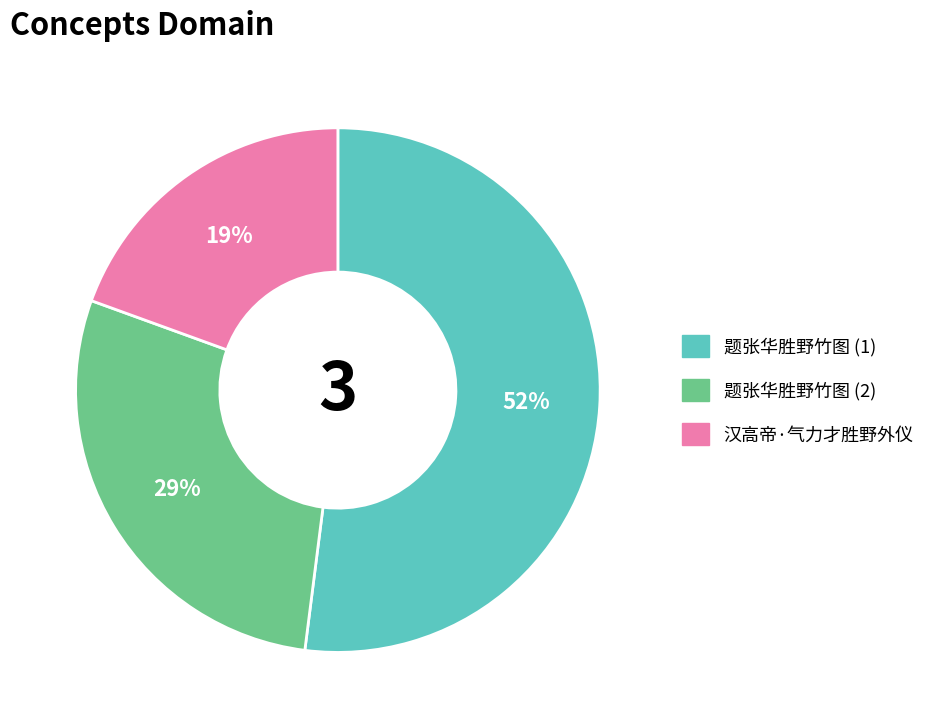

To the nearest percent, what is the difference between the largest and smallest slice percentages?

33%